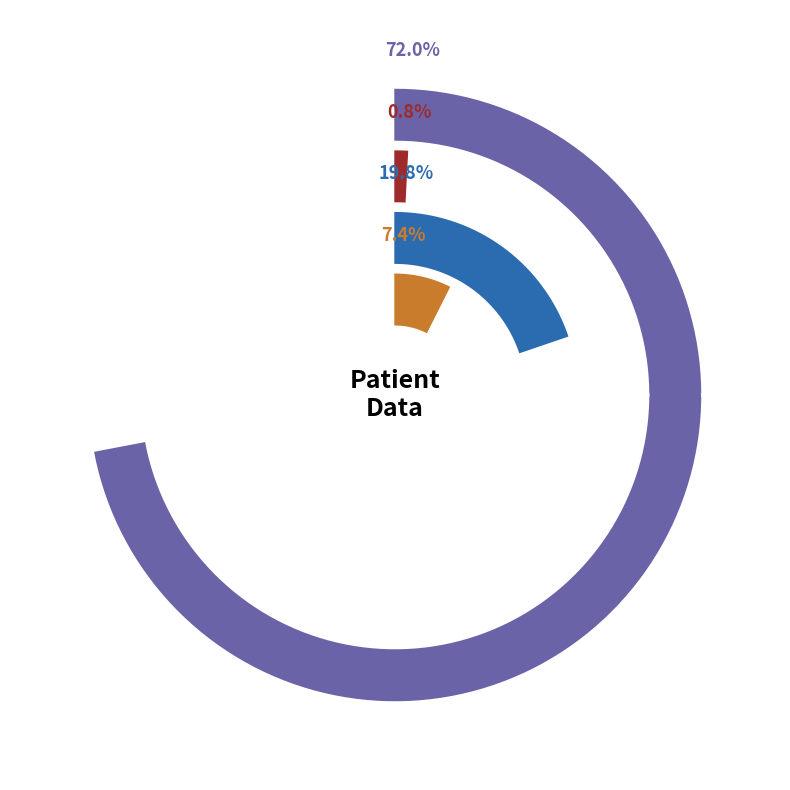

What percentage is the countCurrent slice, to the nearest percent?

7%